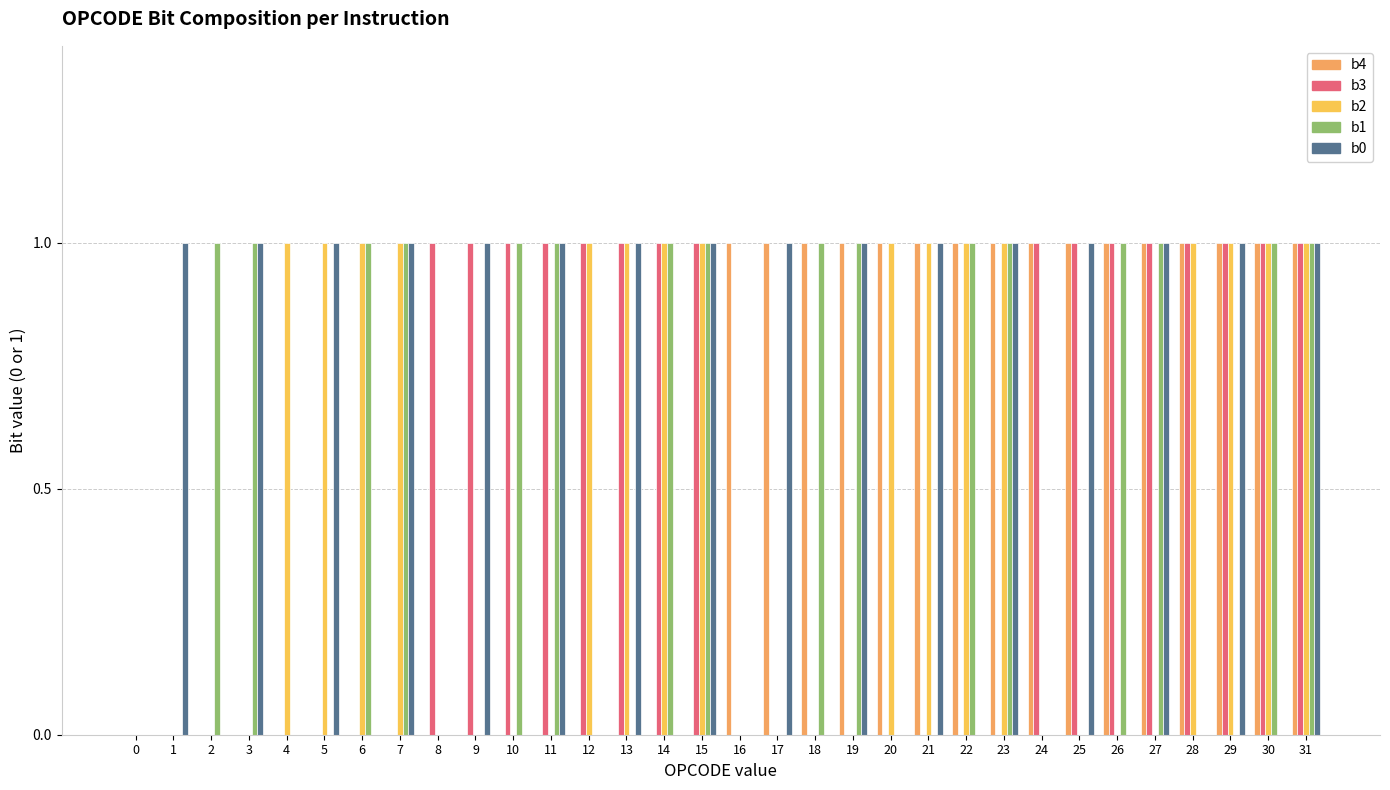

Reading left to right, list all the values displayed in this chart.

b4: 0=0	1=0	2=0	3=0	4=0	5=0	6=0	7=0	8=0	9=0	10=0	11=0	12=0	13=0	14=0	15=0	16=1	17=1	18=1	19=1	20=1	21=1	22=1	23=1	24=1	25=1	26=1	27=1	28=1	29=1	30=1	31=1
b3: 0=0	1=0	2=0	3=0	4=0	5=0	6=0	7=0	8=1	9=1	10=1	11=1	12=1	13=1	14=1	15=1	16=0	17=0	18=0	19=0	20=0	21=0	22=0	23=0	24=1	25=1	26=1	27=1	28=1	29=1	30=1	31=1
b2: 0=0	1=0	2=0	3=0	4=1	5=1	6=1	7=1	8=0	9=0	10=0	11=0	12=1	13=1	14=1	15=1	16=0	17=0	18=0	19=0	20=1	21=1	22=1	23=1	24=0	25=0	26=0	27=0	28=1	29=1	30=1	31=1
b1: 0=0	1=0	2=1	3=1	4=0	5=0	6=1	7=1	8=0	9=0	10=1	11=1	12=0	13=0	14=1	15=1	16=0	17=0	18=1	19=1	20=0	21=0	22=1	23=1	24=0	25=0	26=1	27=1	28=0	29=0	30=1	31=1
b0: 0=0	1=1	2=0	3=1	4=0	5=1	6=0	7=1	8=0	9=1	10=0	11=1	12=0	13=1	14=0	15=1	16=0	17=1	18=0	19=1	20=0	21=1	22=0	23=1	24=0	25=1	26=0	27=1	28=0	29=1	30=0	31=1